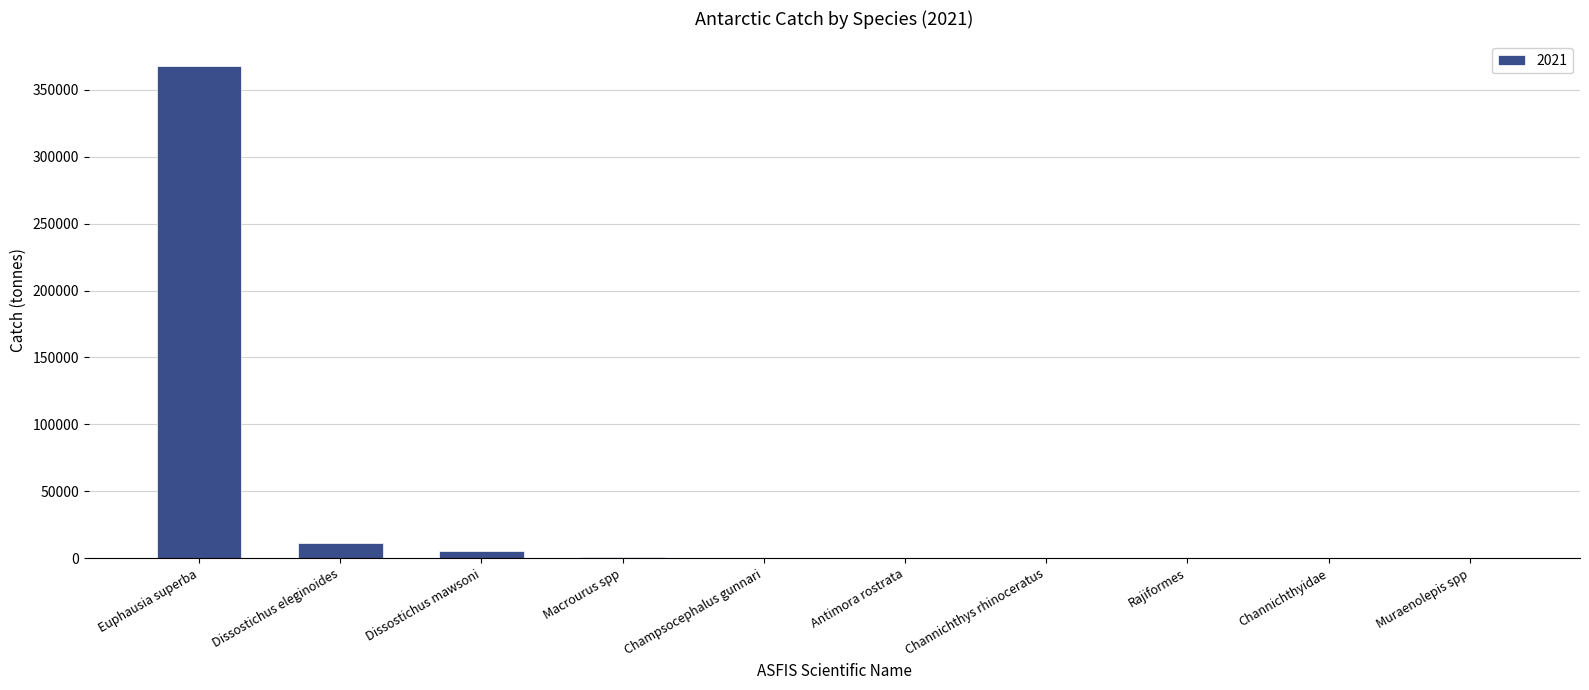

Approximately how many times larger is the value at Channichthys rhinoceratus compared to Macrourus spp?

0.1